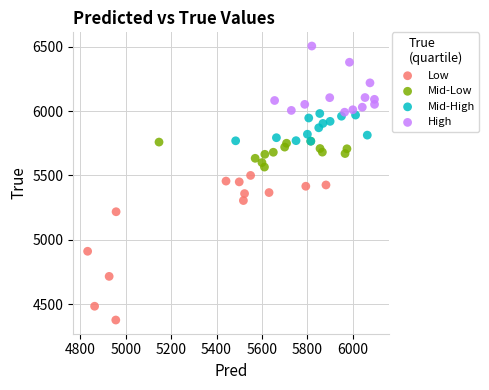

Which series contains the lowest Y value?

Low